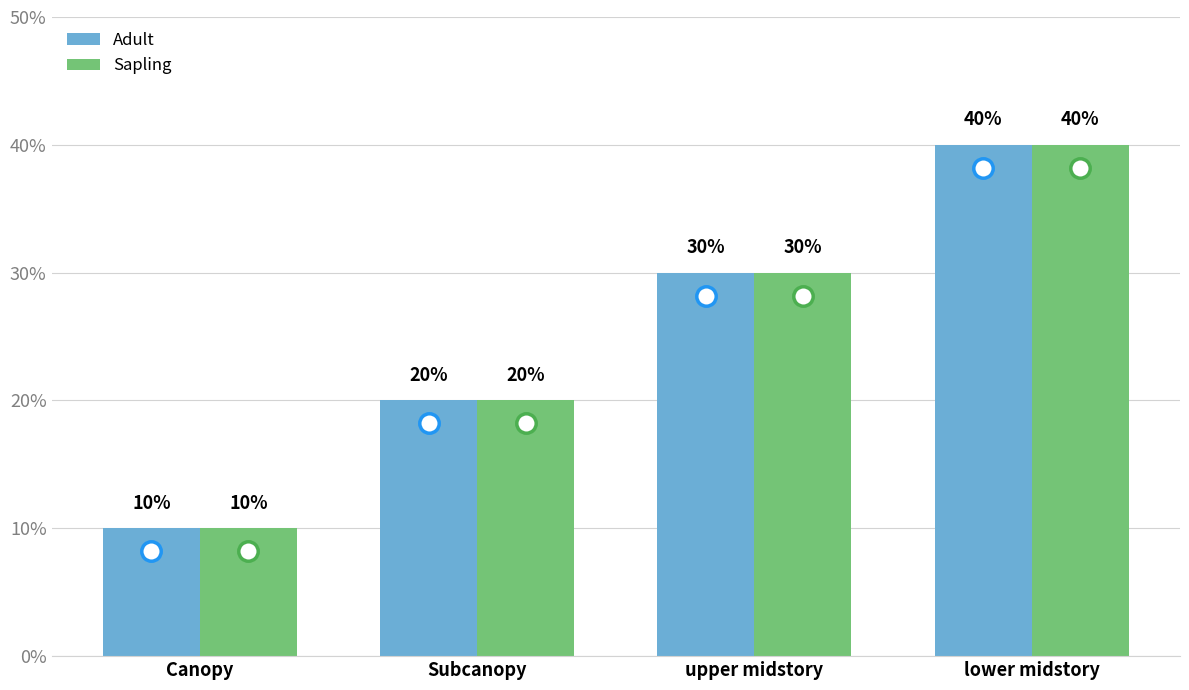

Is the value of Adult at lower midstory greater than the value of Sapling at Canopy?

Yes